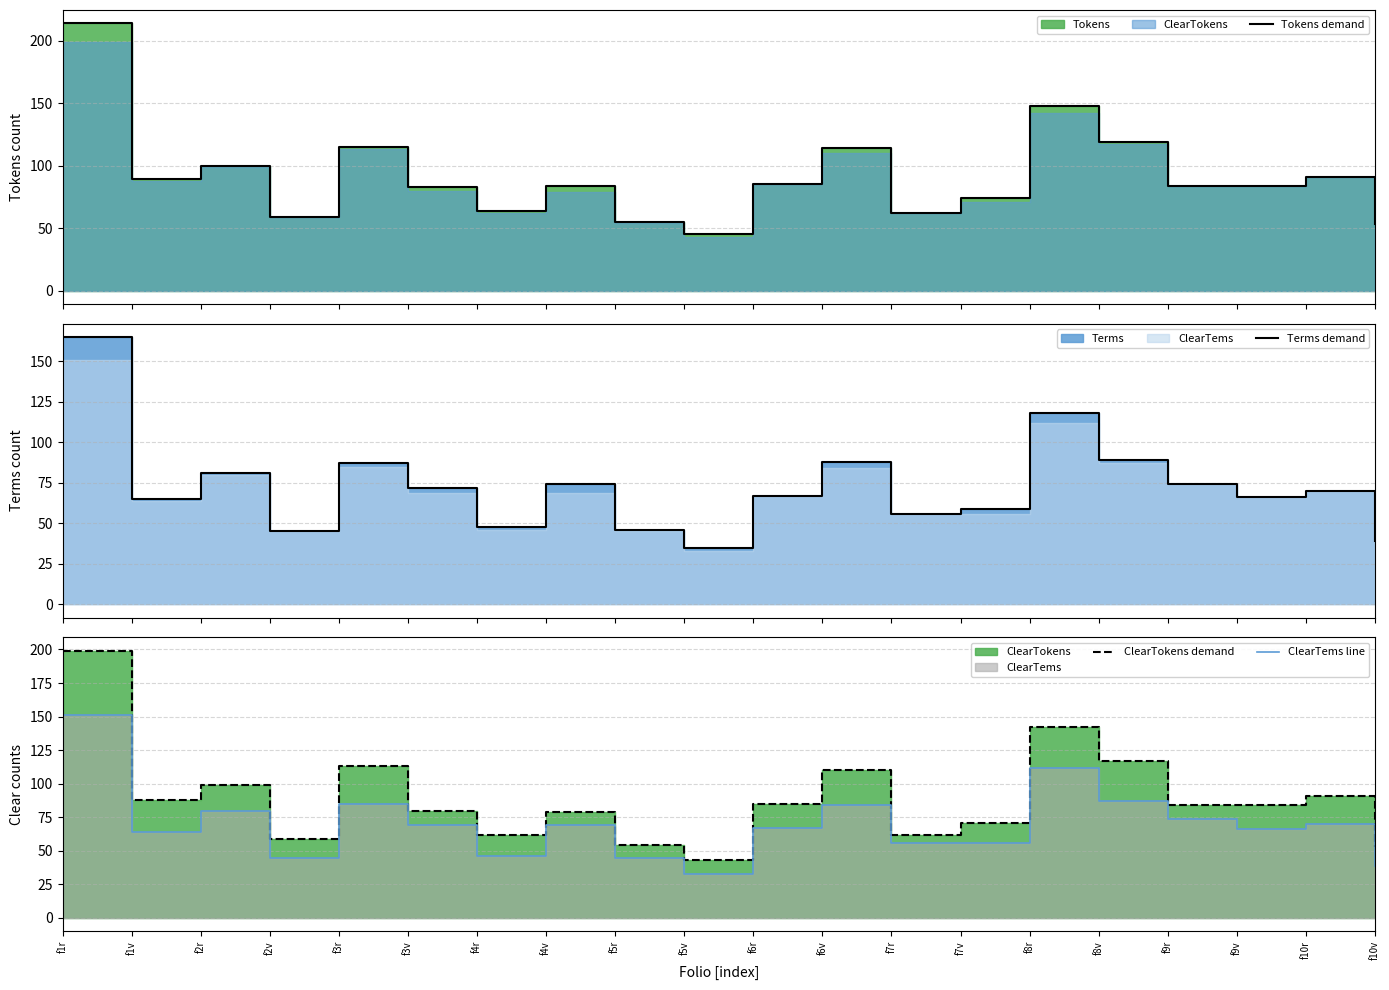

How many data points in ClearTems line are above 69?

8